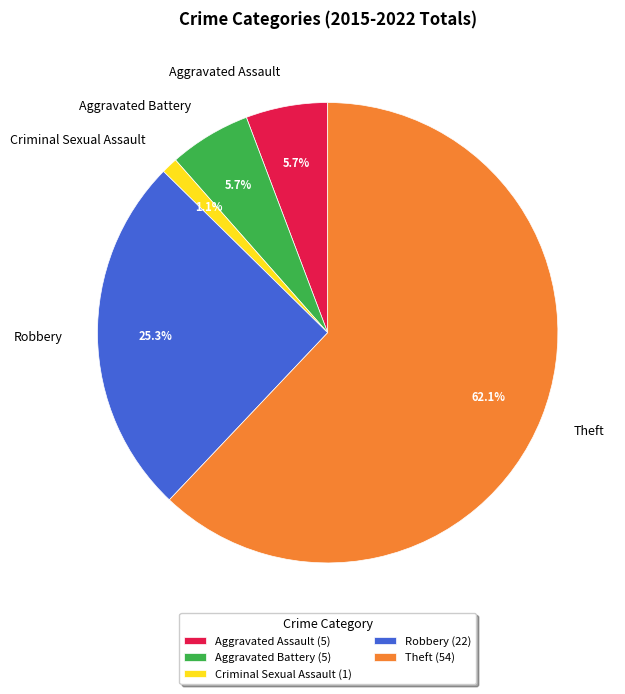

Which slice is the largest?

Theft